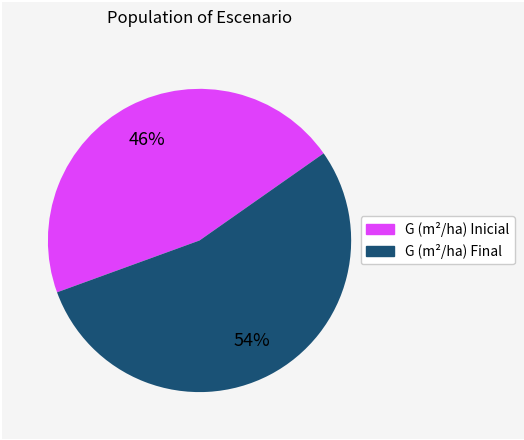

Is there any slice that represents more than half of the pie?

Yes